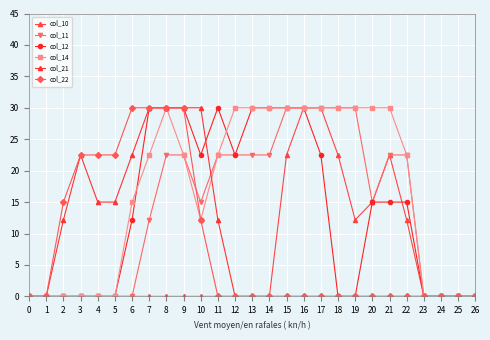

Reading right to left, extract all data points from this chart.

col_10: 26=0.0	25=0.0	24=0.0	23=0.0	22=12.2	21=22.5	20=15.0	19=12.2	18=22.5	17=30.0	16=30.0	15=22.5	14=0.0	13=0.0	12=0.0	11=0.0	10=0.0	9=0.0	8=0.0	7=0.0	6=0.0	5=0.0	4=0.0	3=0.0	2=0.0	1=0.0	0=0.0
col_11: 26=0.0	25=0.0	24=0.0	23=0.0	22=22.5	21=22.5	20=15.0	19=30.0	18=30.0	17=30.0	16=30.0	15=30.0	14=22.5	13=22.5	12=22.5	11=22.5	10=15.0	9=22.5	8=22.5	7=12.2	6=0.0	5=0.0	4=0.0	3=0.0	2=0.0	1=0.0	0=0.0
col_12: 26=0.0	25=0.0	24=0.0	23=0.0	22=15.0	21=15.0	20=15.0	19=0.0	18=0.0	17=22.5	16=30.0	15=30.0	14=30.0	13=30.0	12=22.5	11=30.0	10=22.5	9=30.0	8=30.0	7=30.0	6=12.2	5=0.0	4=0.0	3=0.0	2=0.0	1=0.0	0=0.0
col_14: 26=0.0	25=0.0	24=0.0	23=0.0	22=22.5	21=30.0	20=30.0	19=30.0	18=30.0	17=30.0	16=30.0	15=30.0	14=30.0	13=30.0	12=30.0	11=22.5	10=12.2	9=22.5	8=30.0	7=22.5	6=15.0	5=0.0	4=0.0	3=0.0	2=0.0	1=0.0	0=0.0
col_21: 26=0.0	25=0.0	24=0.0	23=0.0	22=0.0	21=0.0	20=0.0	19=0.0	18=0.0	17=0.0	16=0.0	15=0.0	14=0.0	13=0.0	12=0.0	11=12.2	10=30.0	9=30.0	8=30.0	7=30.0	6=22.5	5=15.0	4=15.0	3=22.5	2=12.2	1=0.0	0=0.0
col_22: 26=0.0	25=0.0	24=0.0	23=0.0	22=0.0	21=0.0	20=0.0	19=0.0	18=0.0	17=0.0	16=0.0	15=0.0	14=0.0	13=0.0	12=0.0	11=0.0	10=12.2	9=30.0	8=30.0	7=30.0	6=30.0	5=22.5	4=22.5	3=22.5	2=15.0	1=0.0	0=0.0